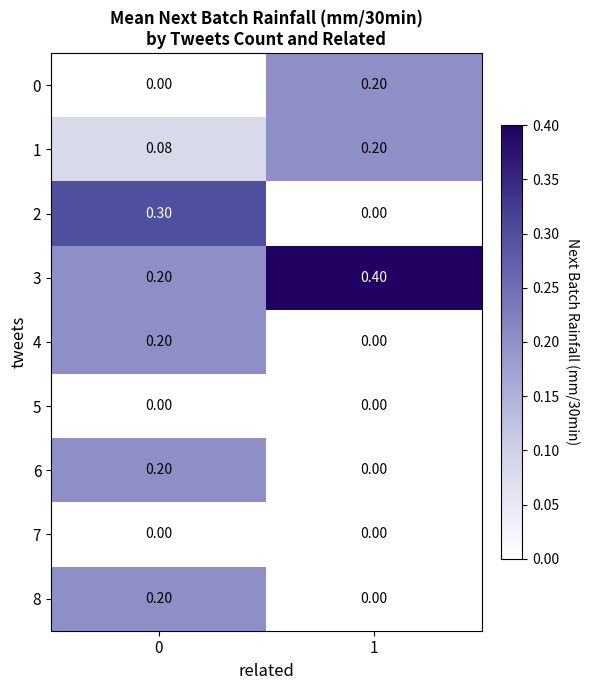

How many data points does each series have?

2